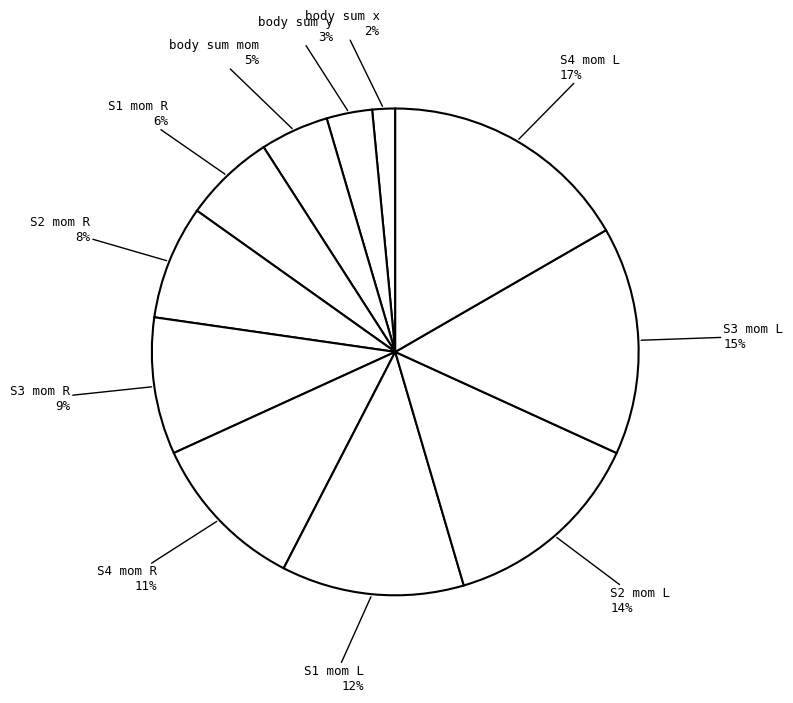

True or false: S1 mom R accounts for 6% of the total.

True